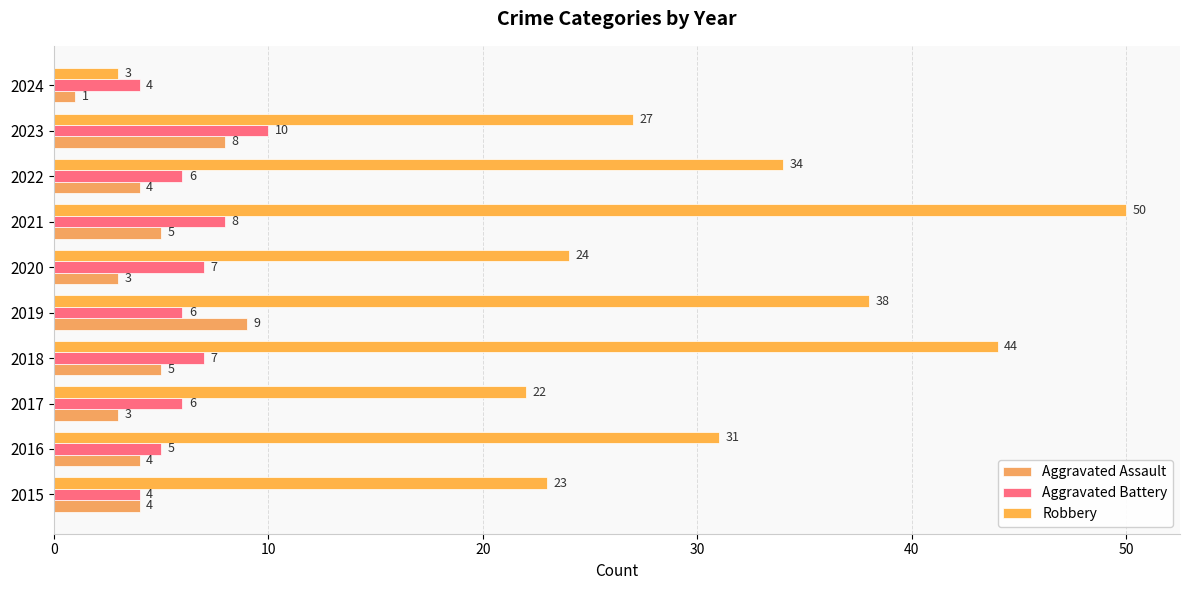

What are all the series names shown in the legend?

Aggravated Assault, Aggravated Battery, Robbery